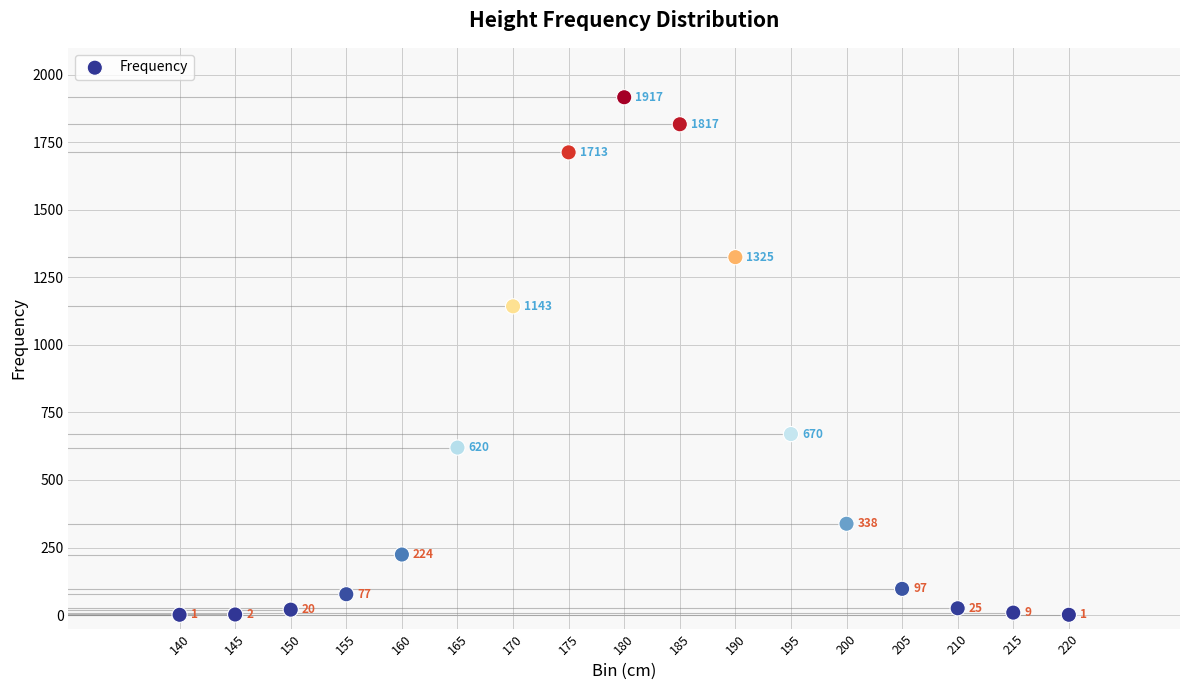

What is the range of Y values (max minus min)?

1916